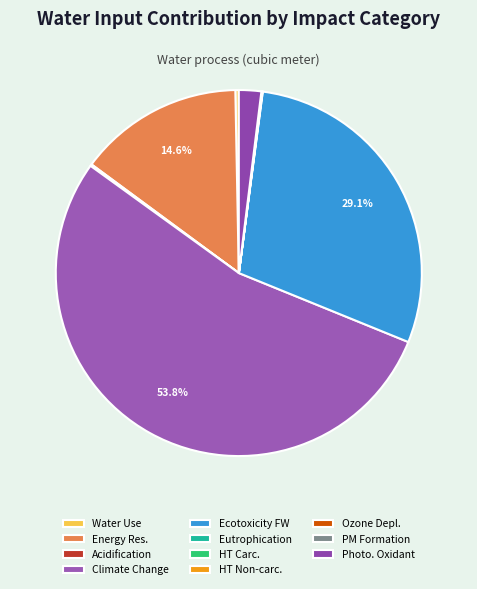

Is there any slice that represents more than half of the pie?

Yes